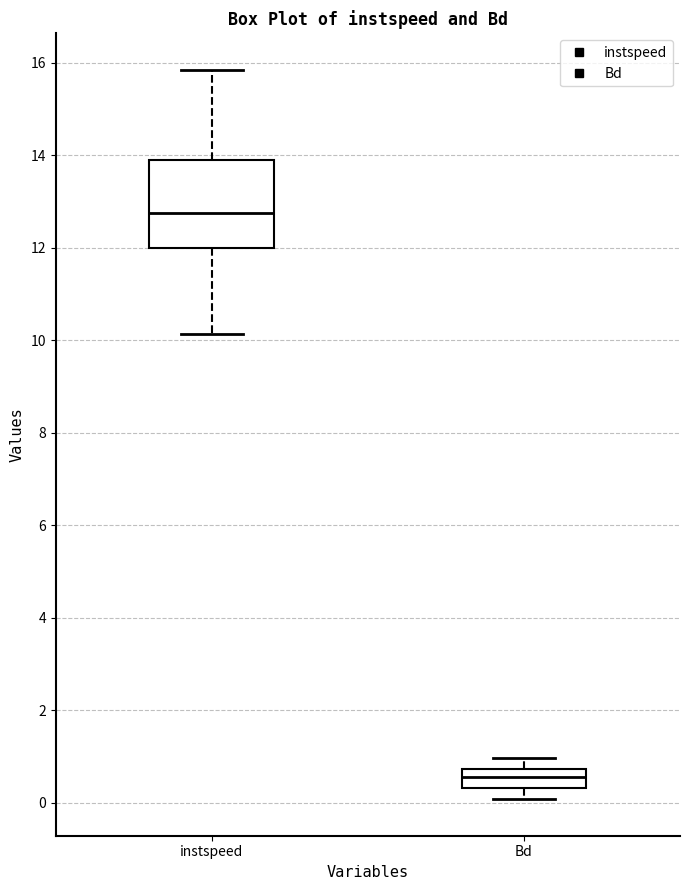

Which box is the tallest, from its lower edge to its upper edge?

instspeed